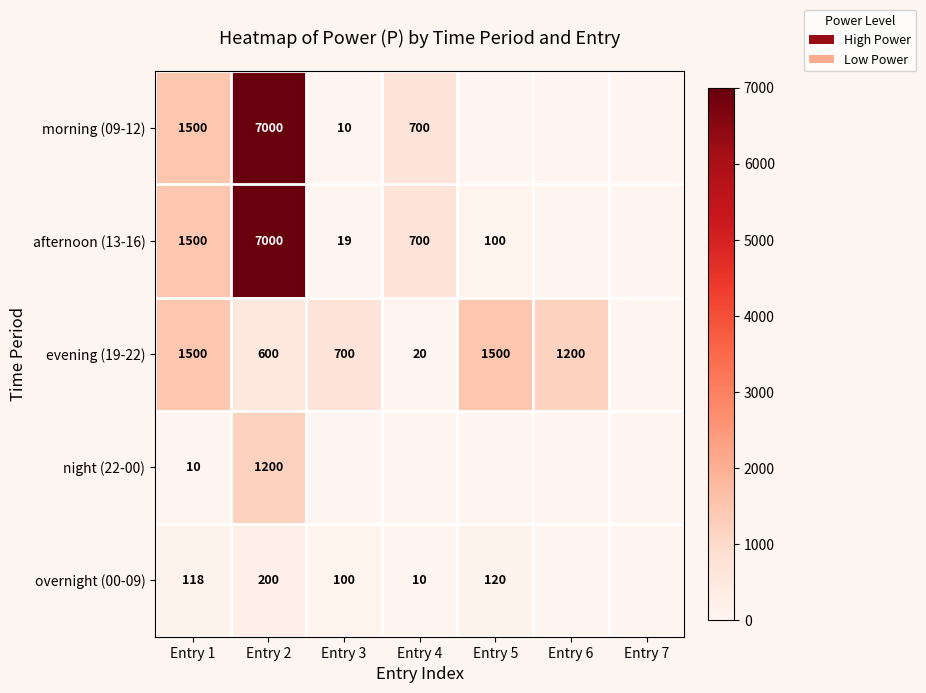

What is the difference between the evening (19-22) values at Entry 4 and Entry 1?

1480